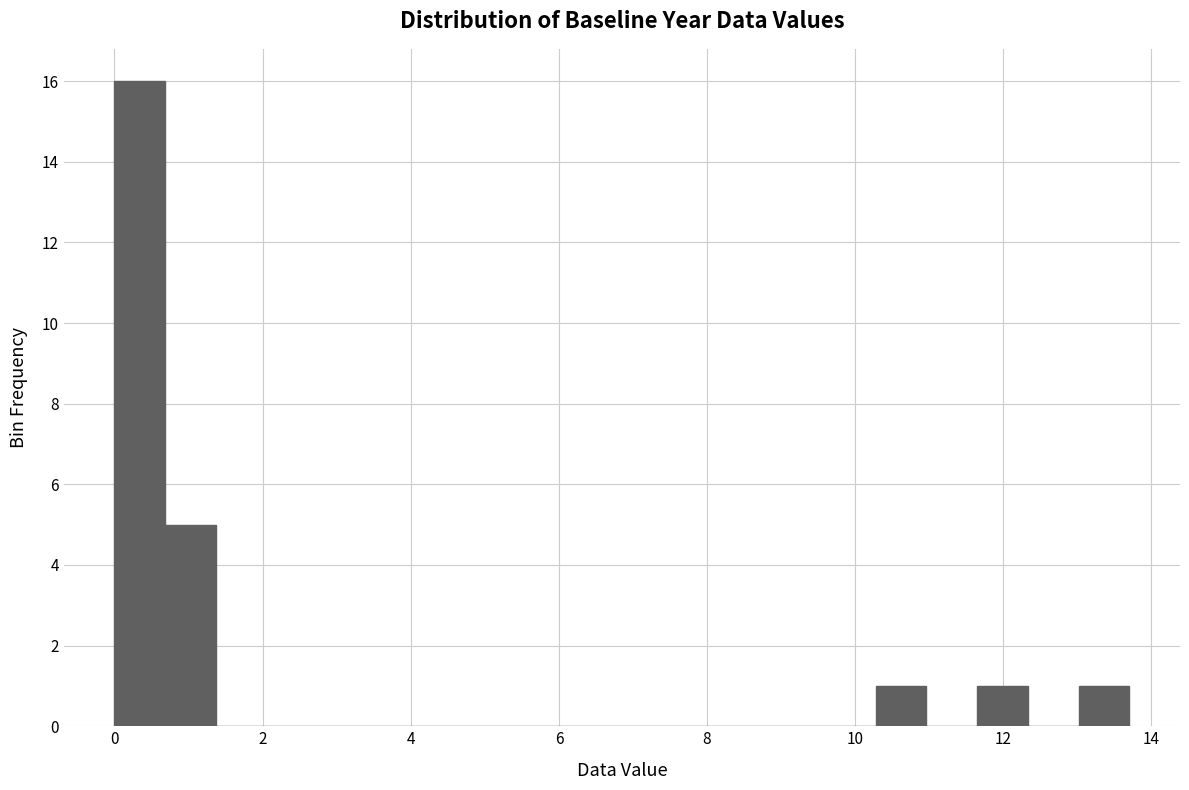

Read against the x-axis, roughly where is the centre of the tallest bar?

0.4